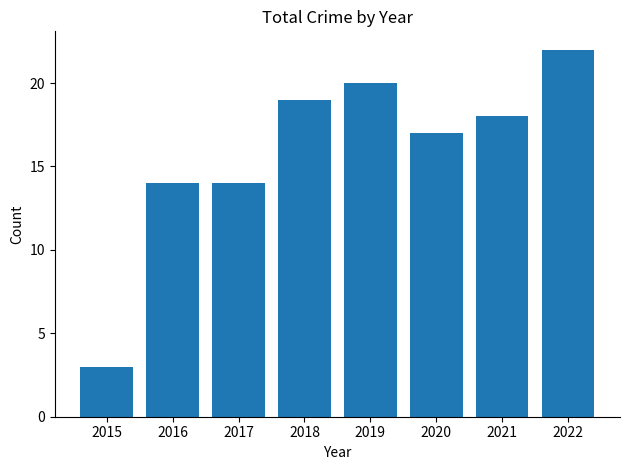

Is it true that the value at 2020 is 17?

True